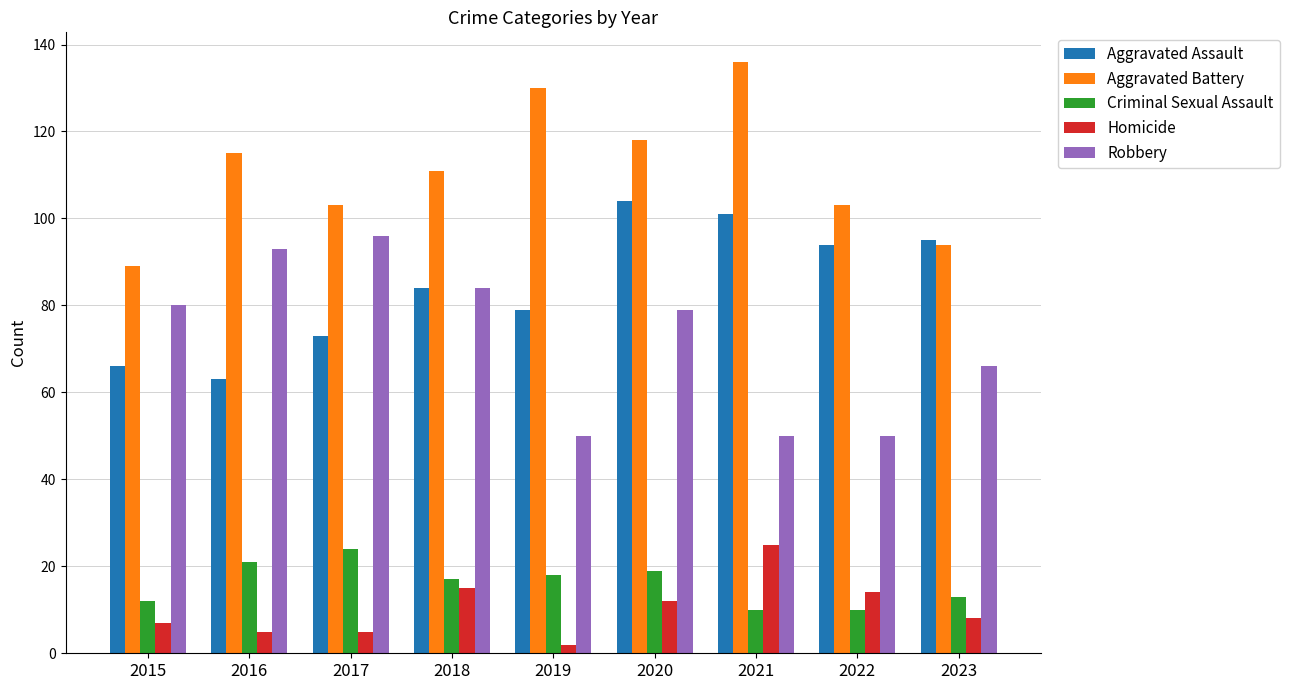

What is the greatest value displayed?

136